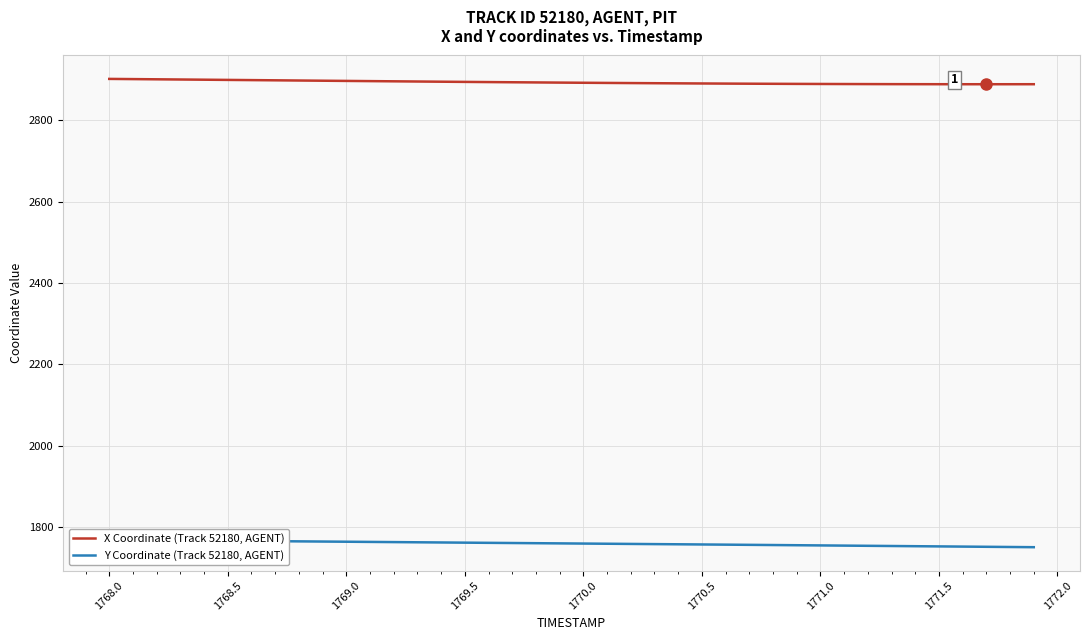

True or false: Y Coordinate (Track 52180, AGENT) has a value of 1767.2 at 1769.0.

True